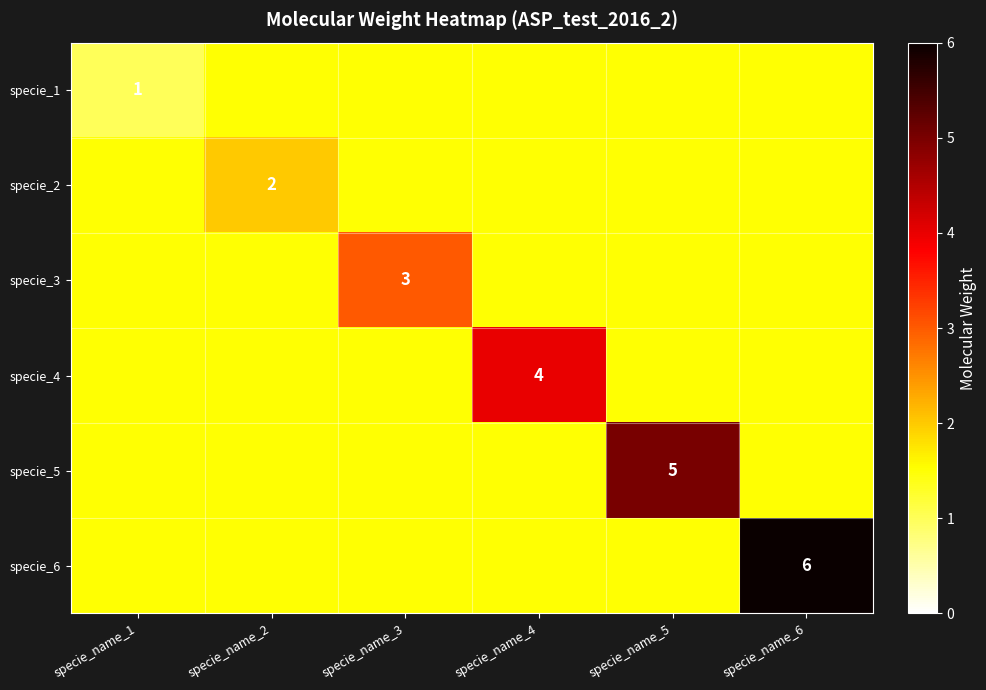

At which label does specie_1 reach its minimum?

specie_name_1